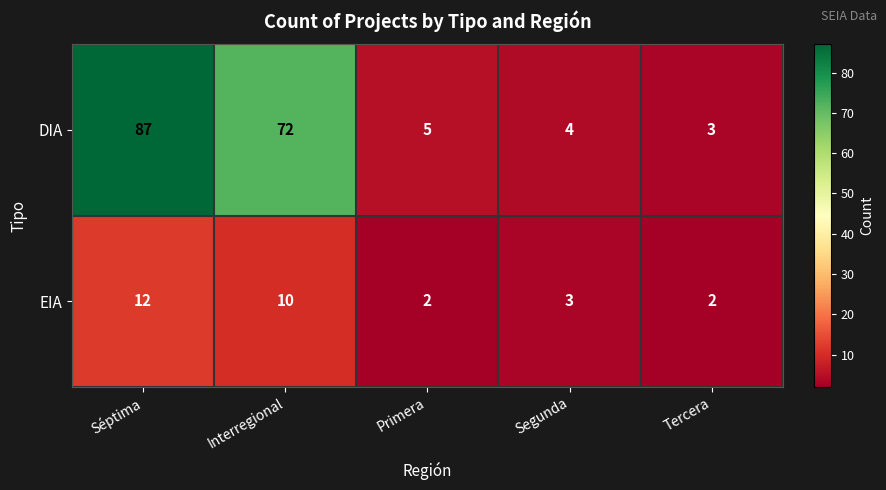

Where is DIA nearest to the value 45?

Interregional